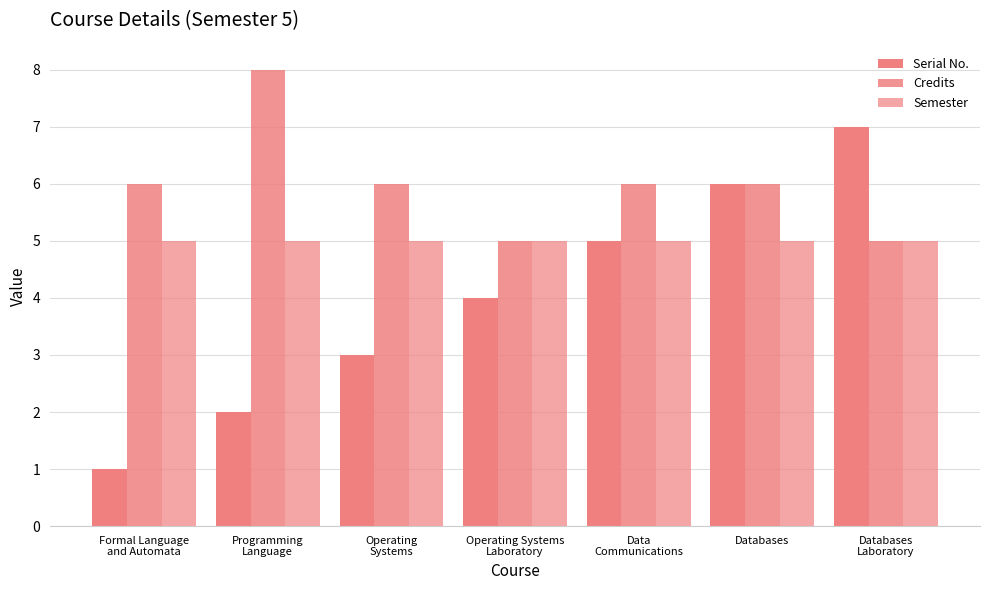

What is the sum of all Credits values?

42